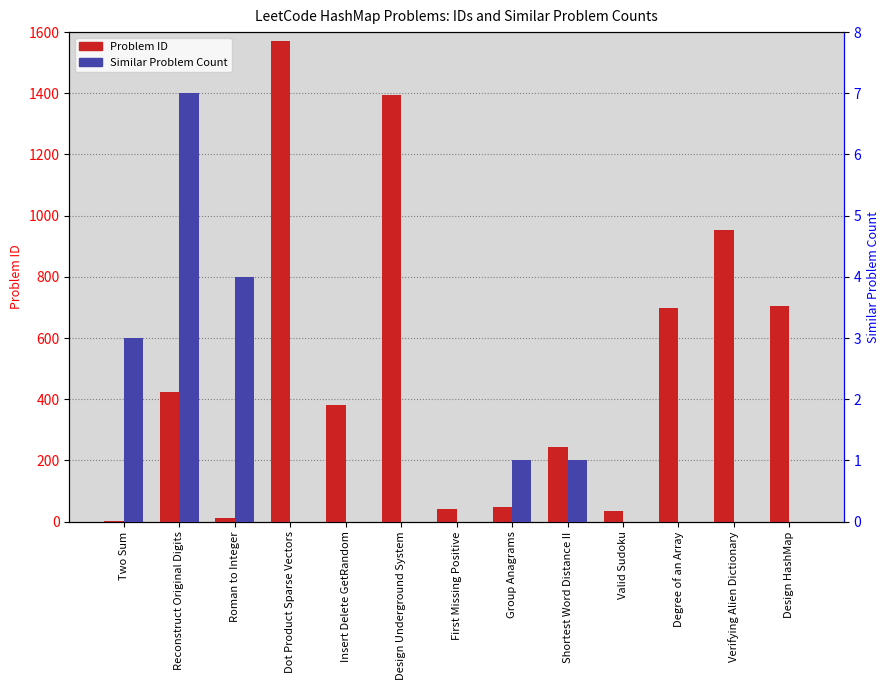

At which label is Similar Problem Count closest to 3?

Two Sum